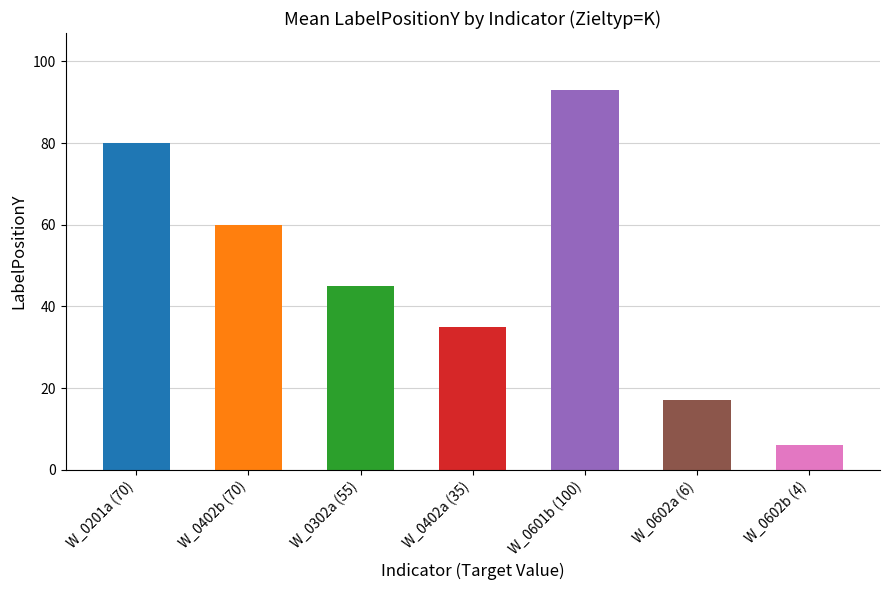

How many bars are there in total?

7